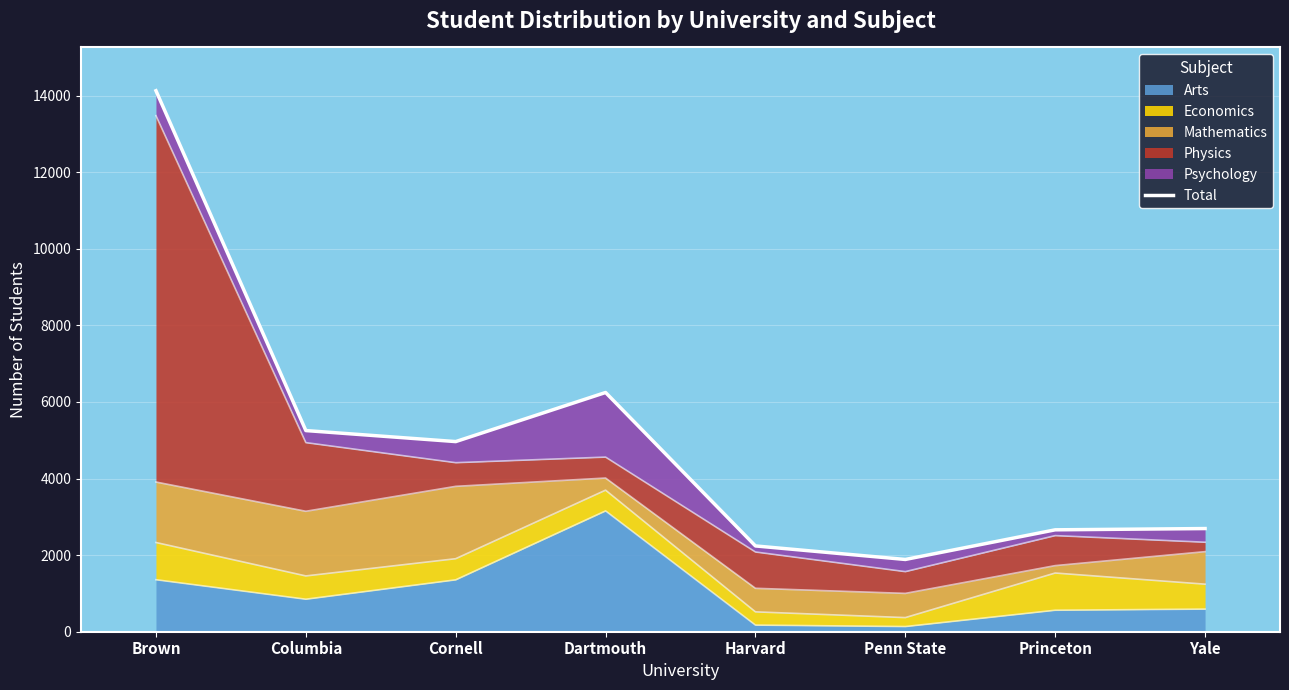

Which category has the highest value in the Arts series?

Dartmouth